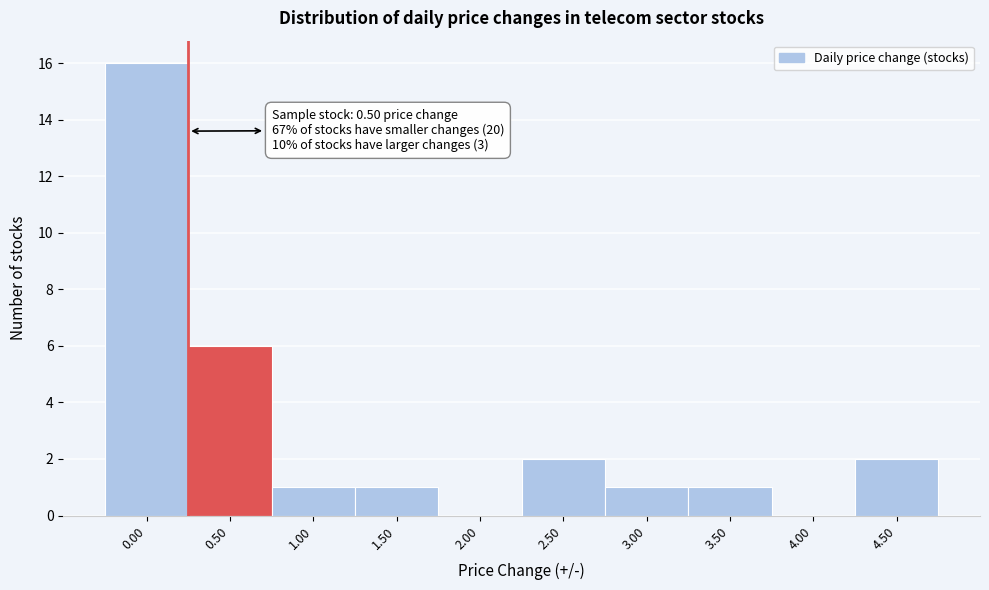

Reading left to right, extract all data points from this chart.

0.00=16	0.50=6	1.00=1	1.50=1	2.00=0	2.50=2	3.00=1	3.50=1	4.00=0	4.50=2